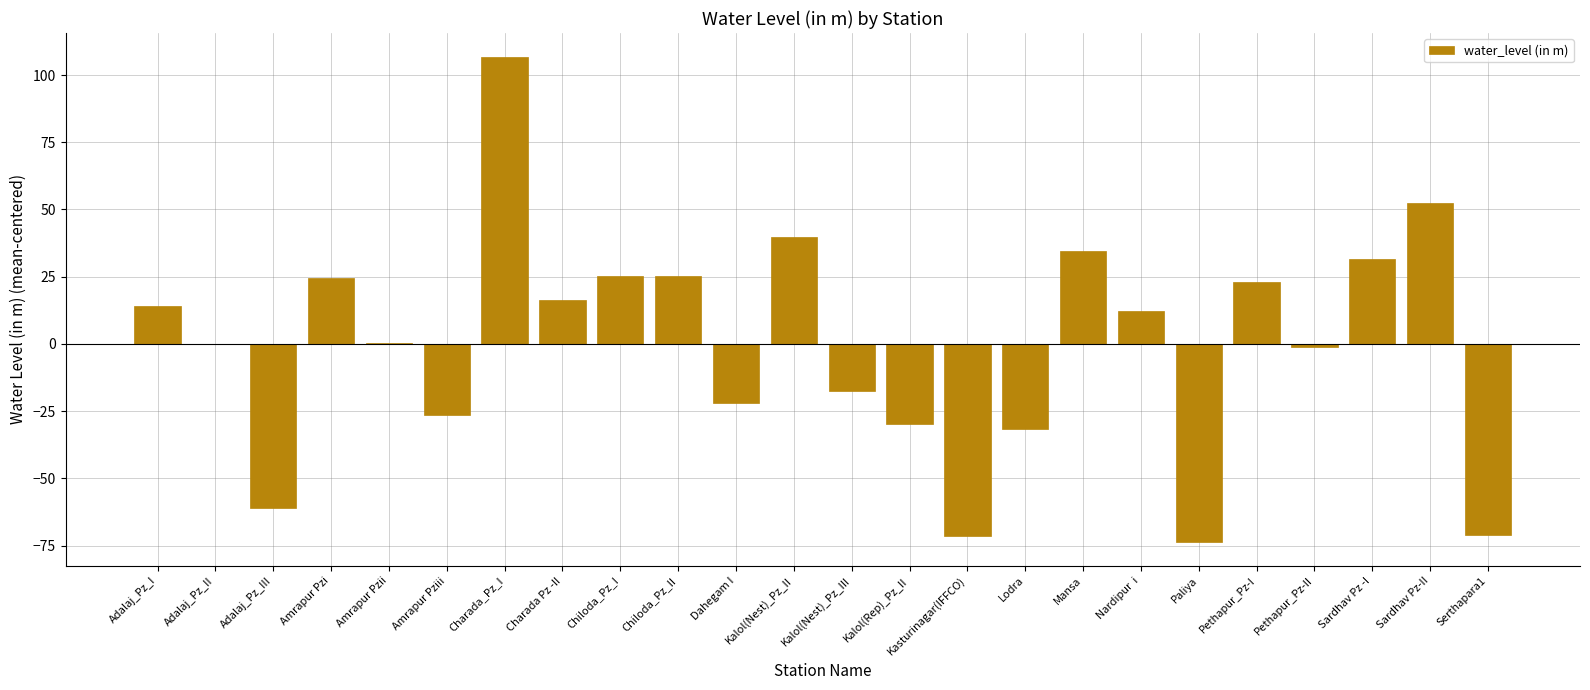

What is the sum of the values at Amrapur Pziii and Serthapara1?

-97.5